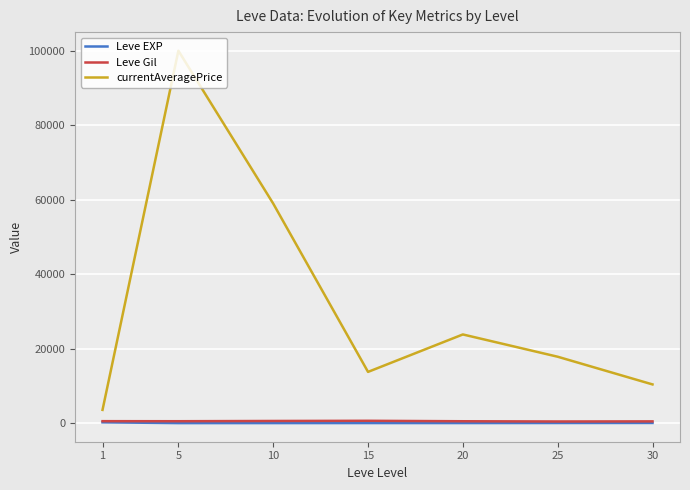

Is the value of currentAveragePrice at 10 greater than the value of Leve EXP at 15?

Yes